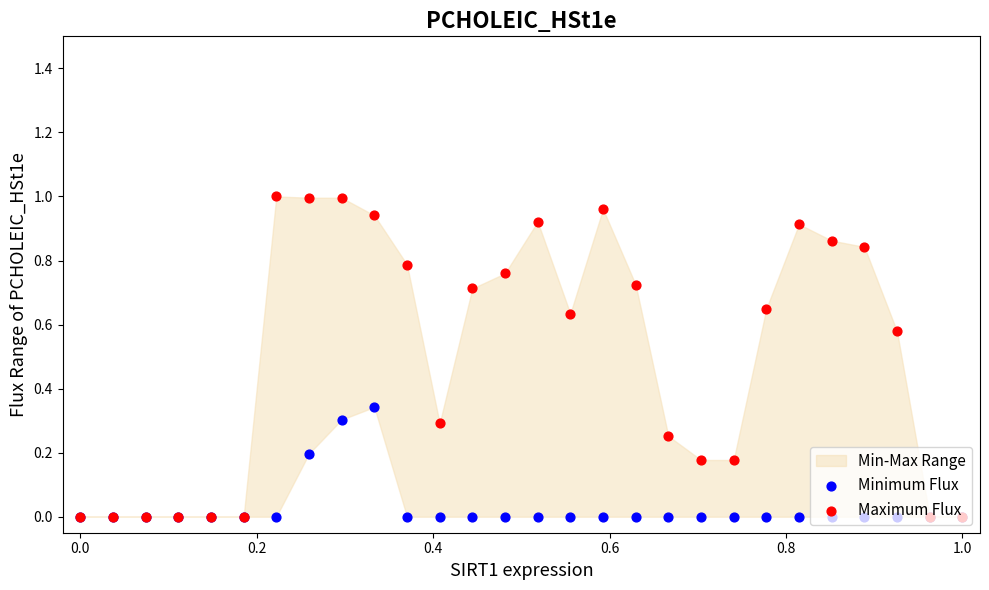

Which series has the widest spread of Y values?

Maximum Flux